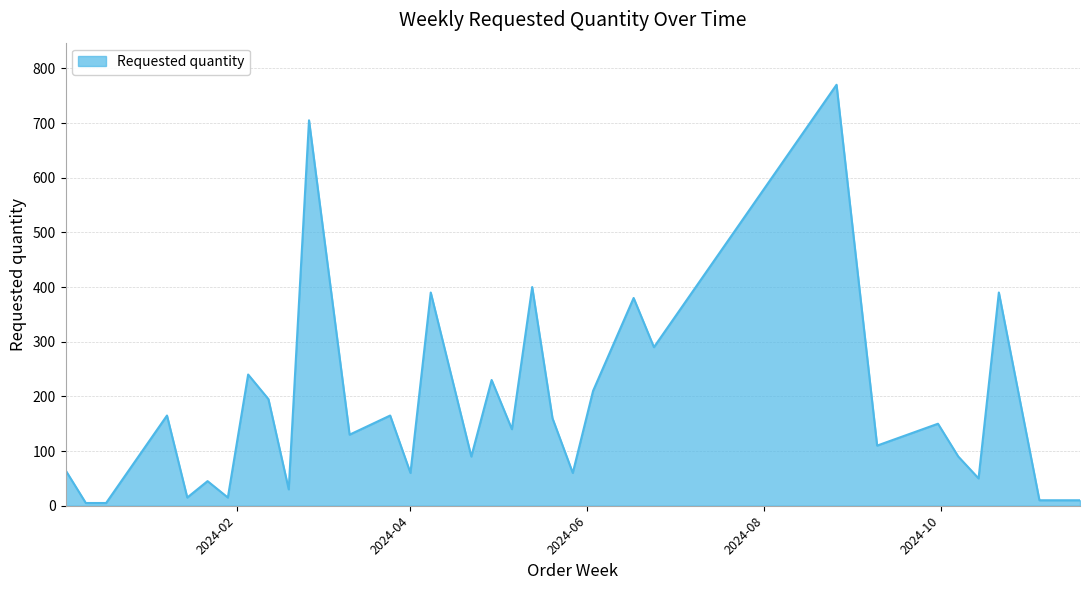

What is the difference between the maximum and minimum values?

765